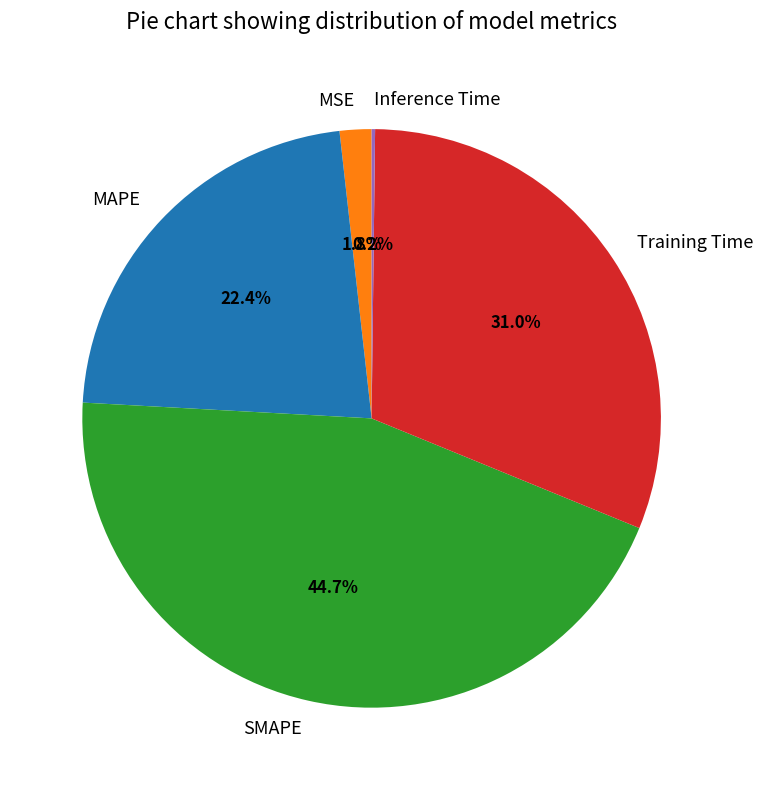

To the nearest percent, what portion does MSE represent?

2%